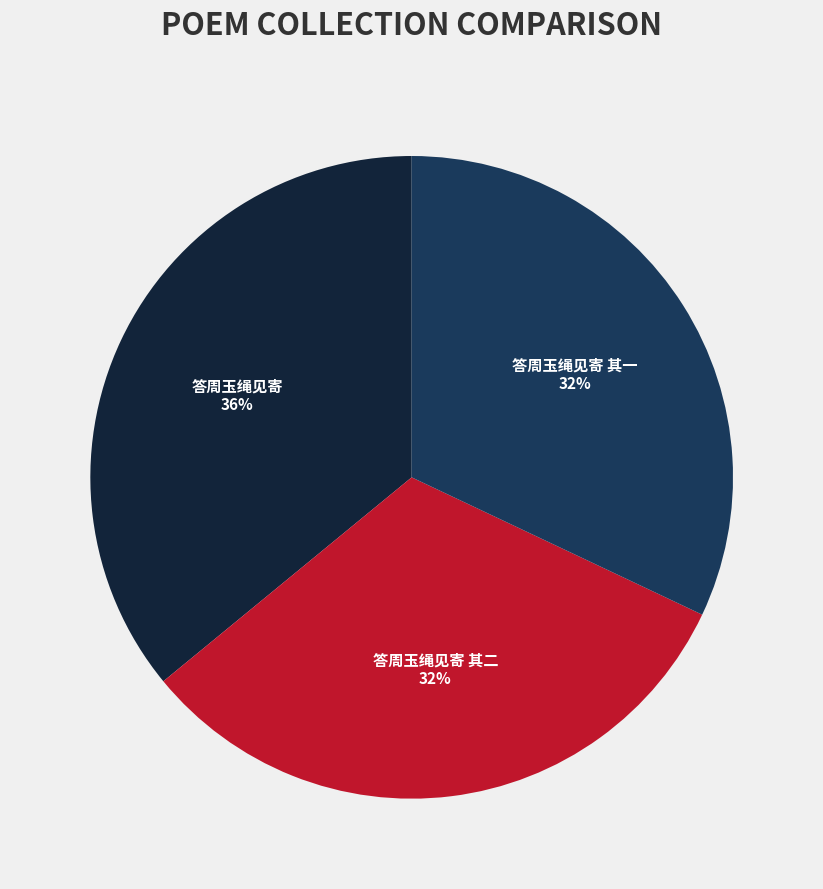

To the nearest percent, what percentage of the pie is 答周玉绳见寄 其一?

32%